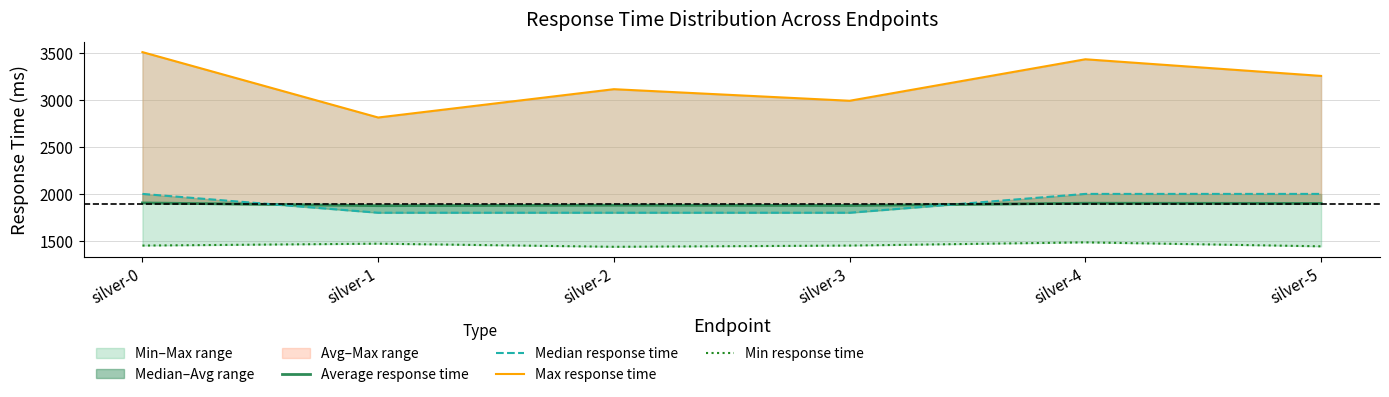

What is the value of the Average response time point at the 5th from the left?

1901